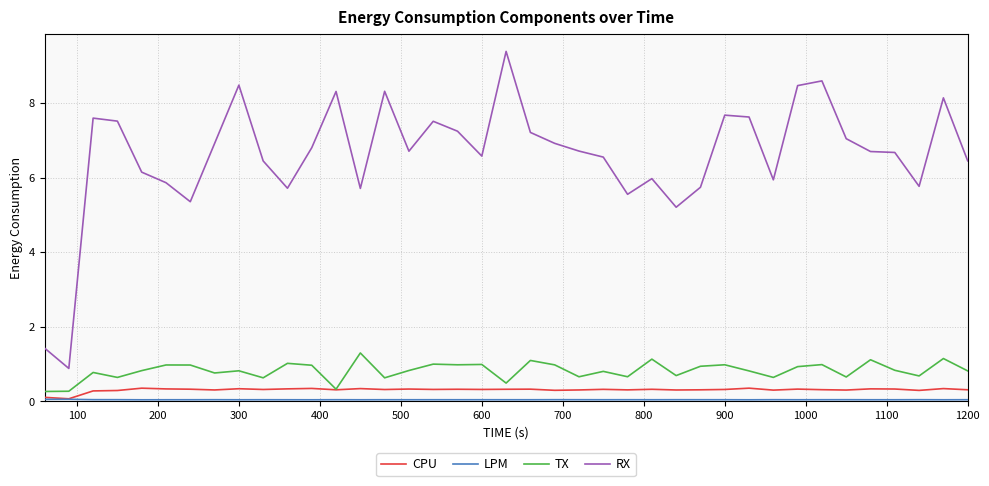

True or false: CPU and RX intersect in this chart.

False